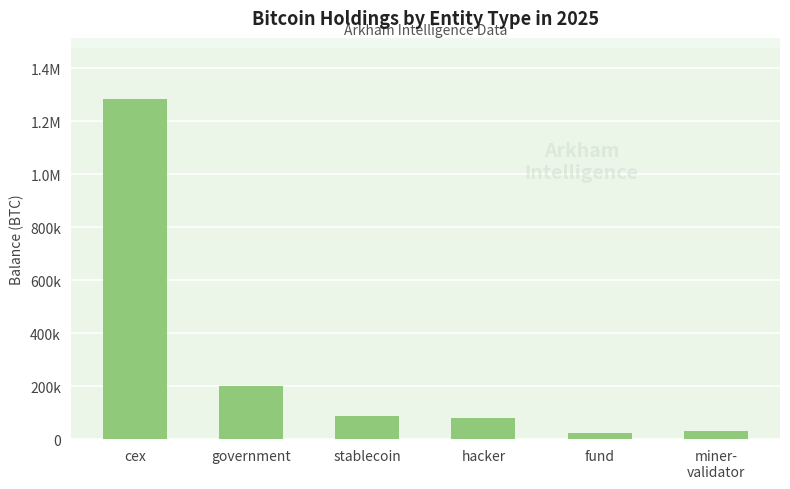

What is the sum of all values?

1705040.4